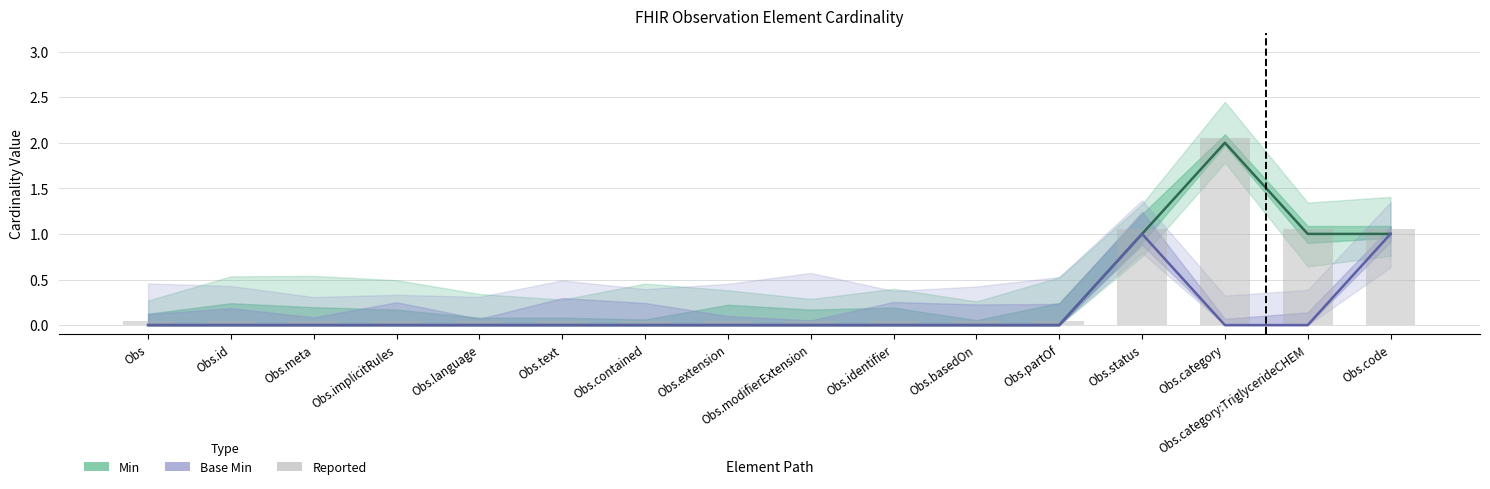

Reading left to right, extract all data points from this chart.

Min (Estimate): 0	0	0	0	0	0	0	0	0	0	0	0	1	2	1	1
Base Min (Forecast): 0	0	0	0	0	0	0	0	0	0	0	0	1	0	0	1